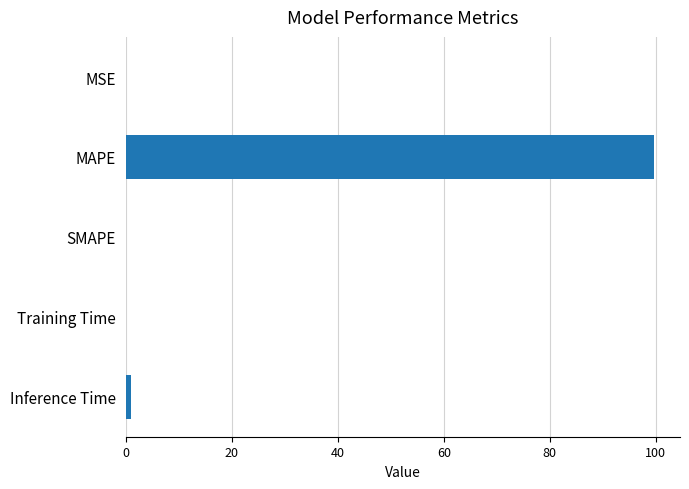

True or false: the data shows 148.5 at MAPE.

False